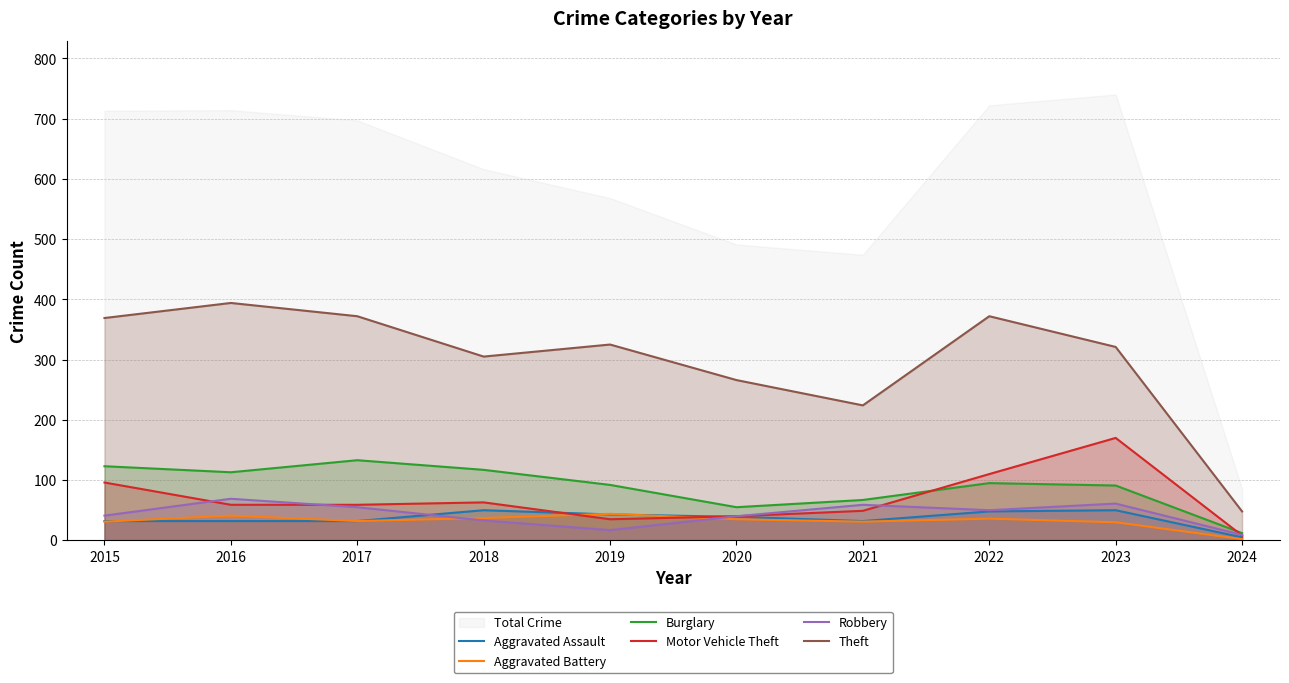

Is the value of Theft at 2015 greater than the value of Robbery at 2021?

Yes